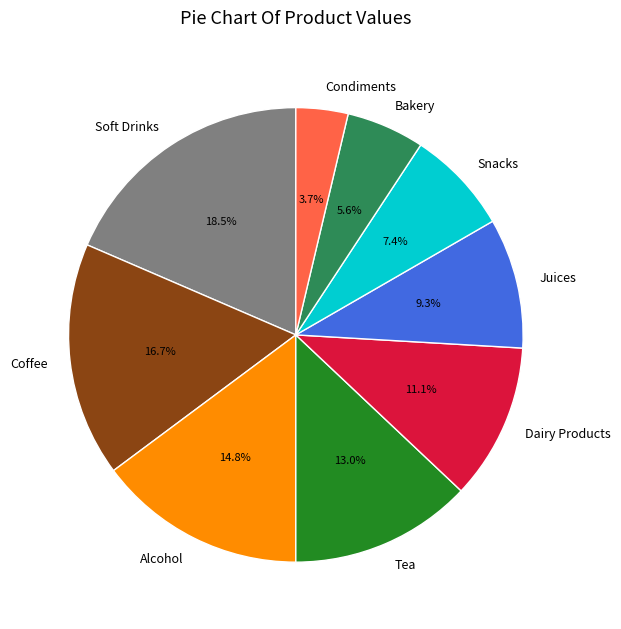

Is the sum of Dairy Products and Condiments greater than half?

No